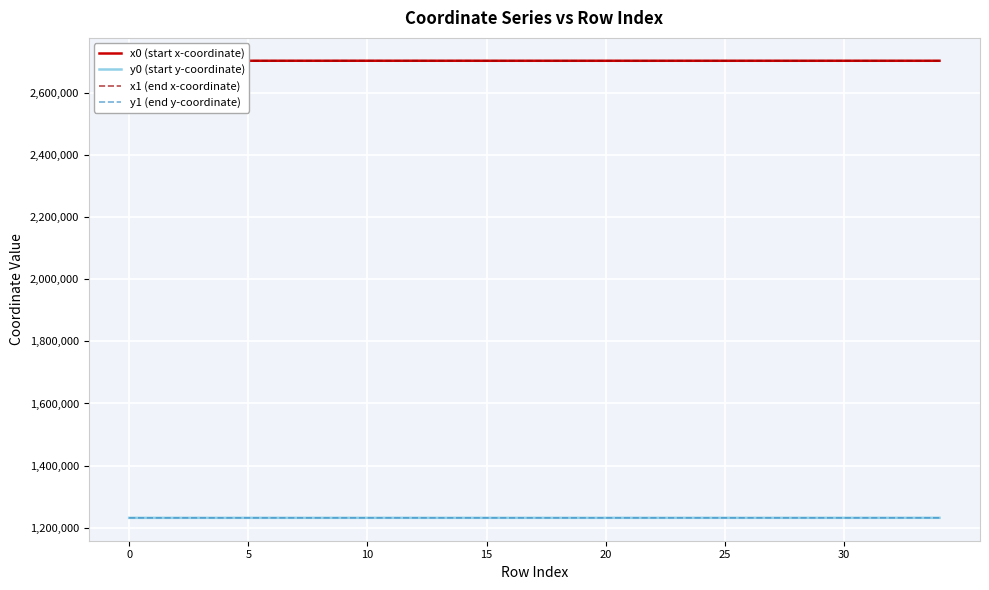

True or false: y0 (start y-coordinate) and x1 (end x-coordinate) intersect in this chart.

False